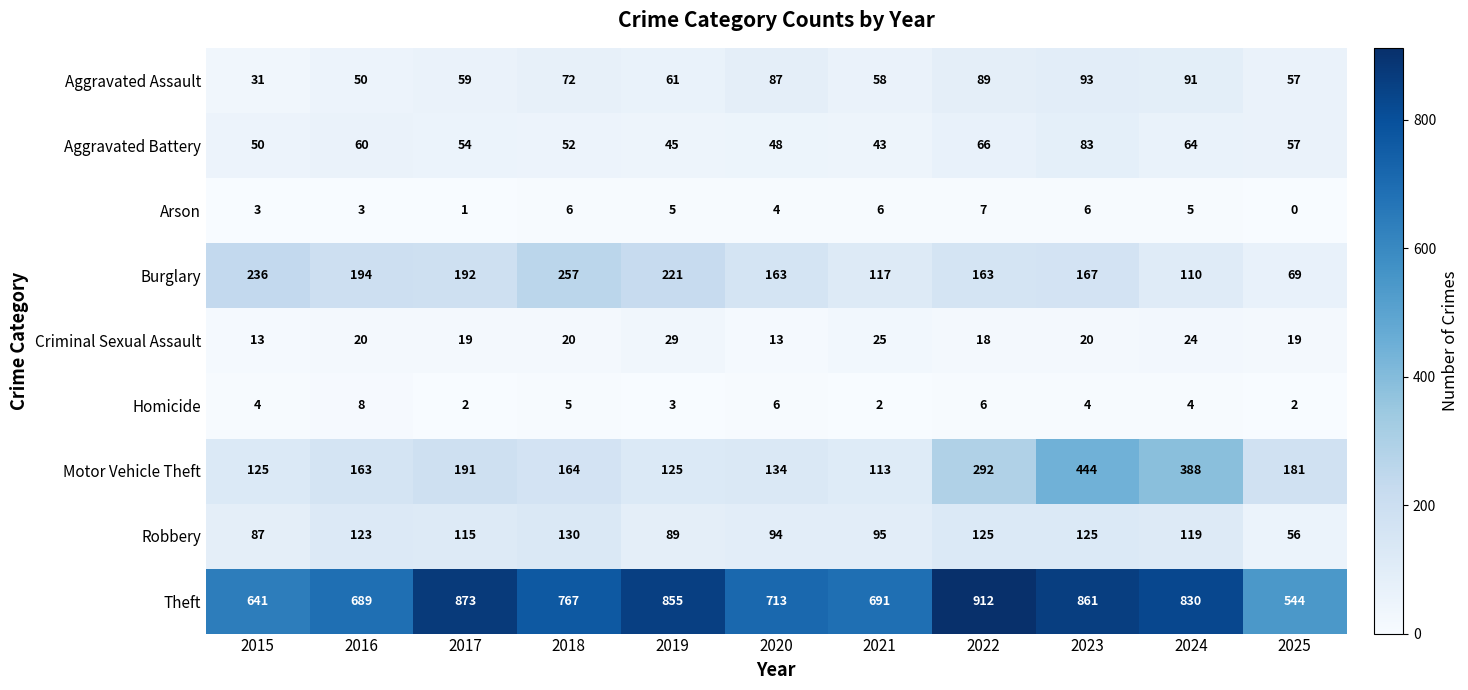

At 2016, list the series in order from smallest to largest.

Arson, Homicide, Criminal Sexual Assault, Aggravated Assault, Aggravated Battery, Robbery, Motor Vehicle Theft, Burglary, Theft